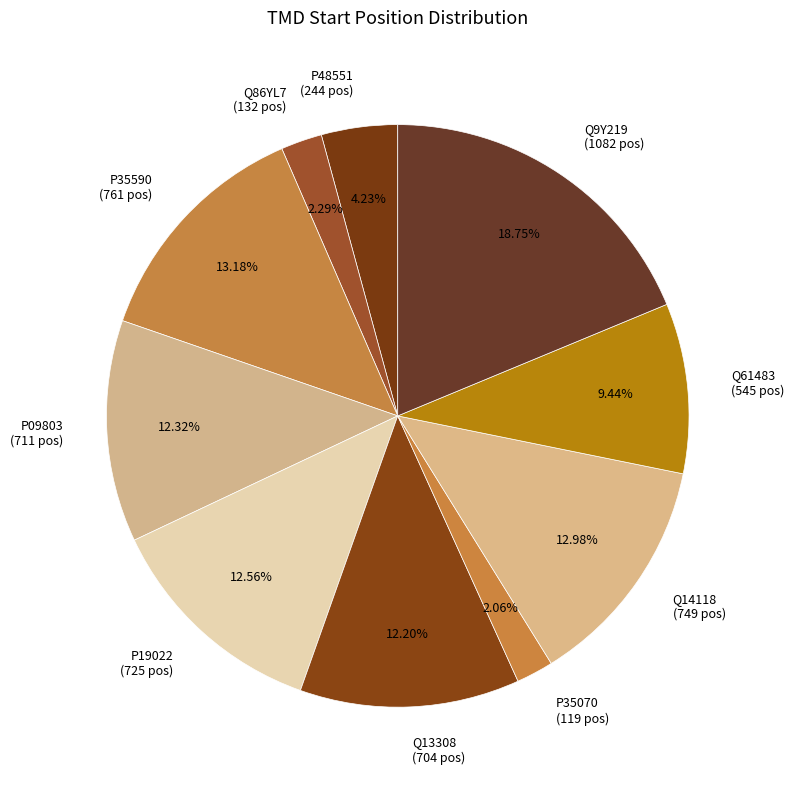

To the nearest percent, what is the combined percentage of P35070 and P09803?

14%